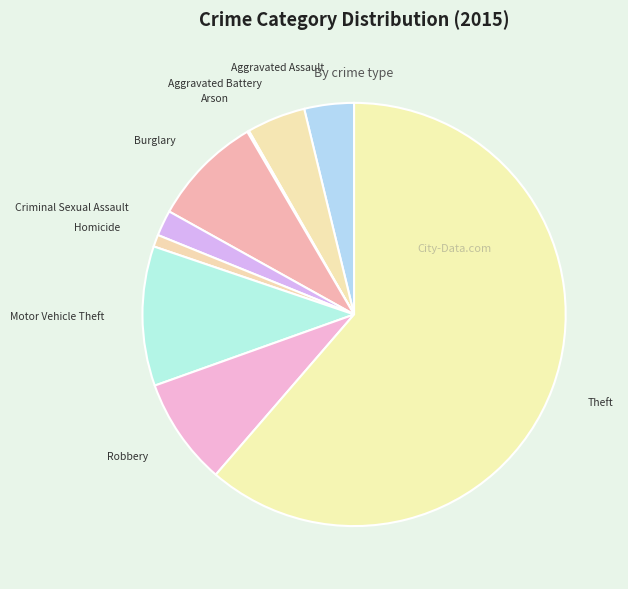

What is the majority slice?

Theft